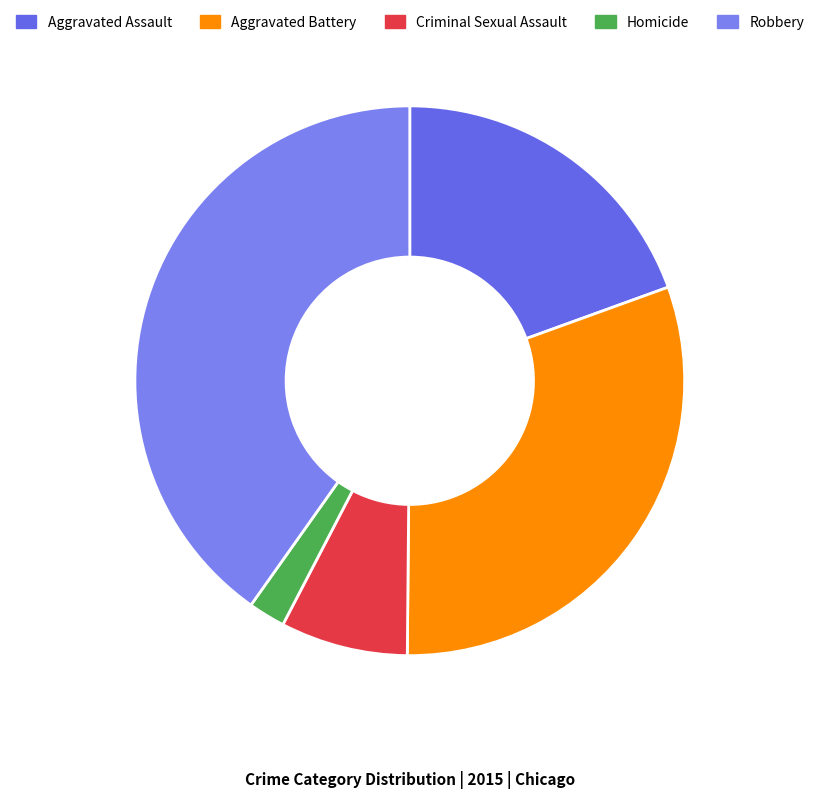

Count the number of slices in the pie.

5